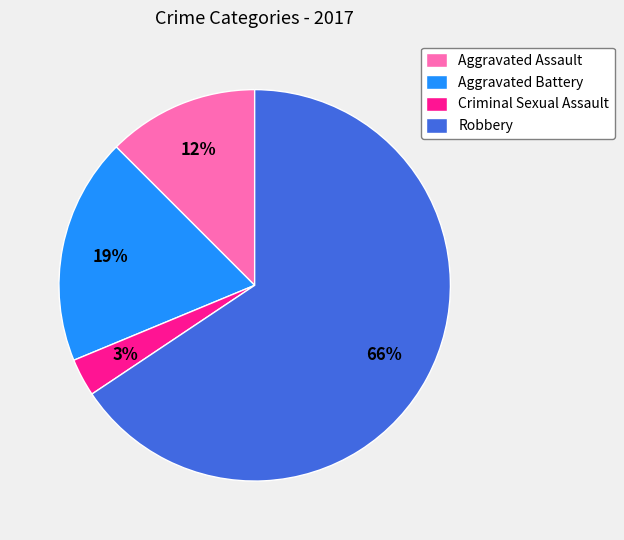

The Criminal Sexual Assault slice represents 3% of the pie. True or false?

True